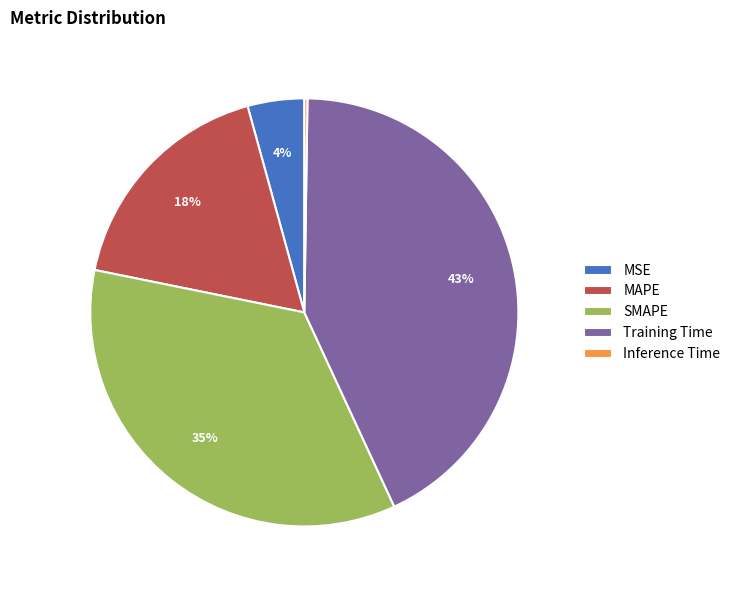

To the nearest percent, what portion does Training Time represent?

43%